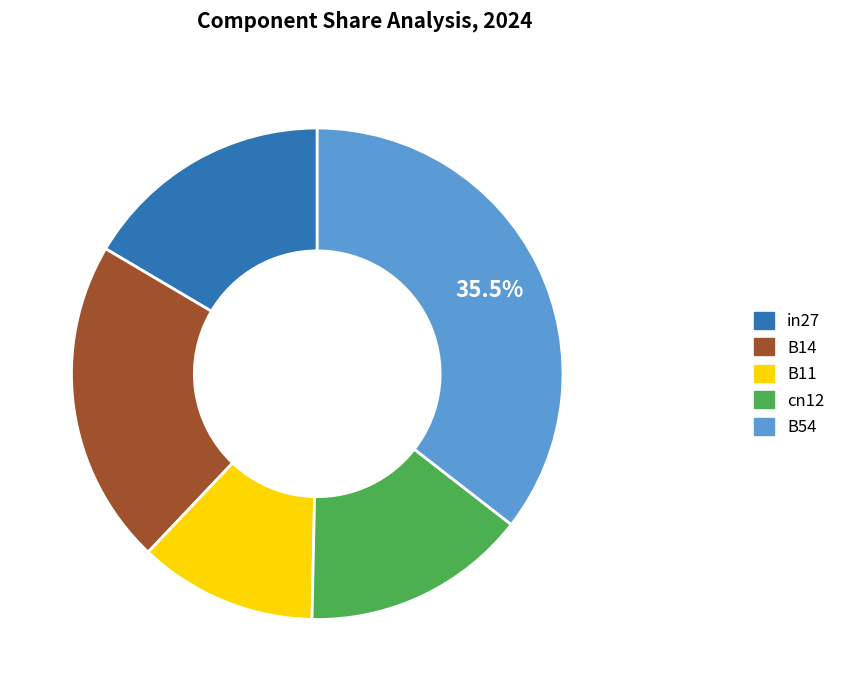

What percentage is the B11 slice, to the nearest percent?

12%